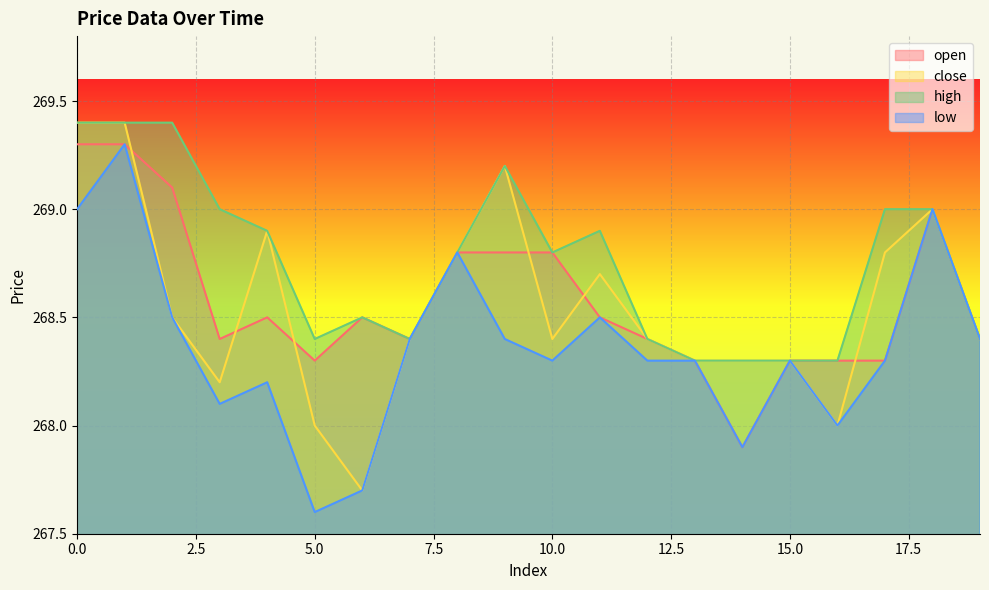

What is the value of the open point at the 2nd from the left?

269.3